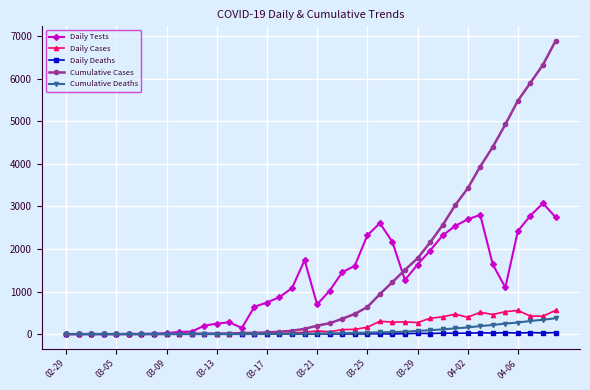

Which series has the largest range (max minus min)?

Cumulative Cases